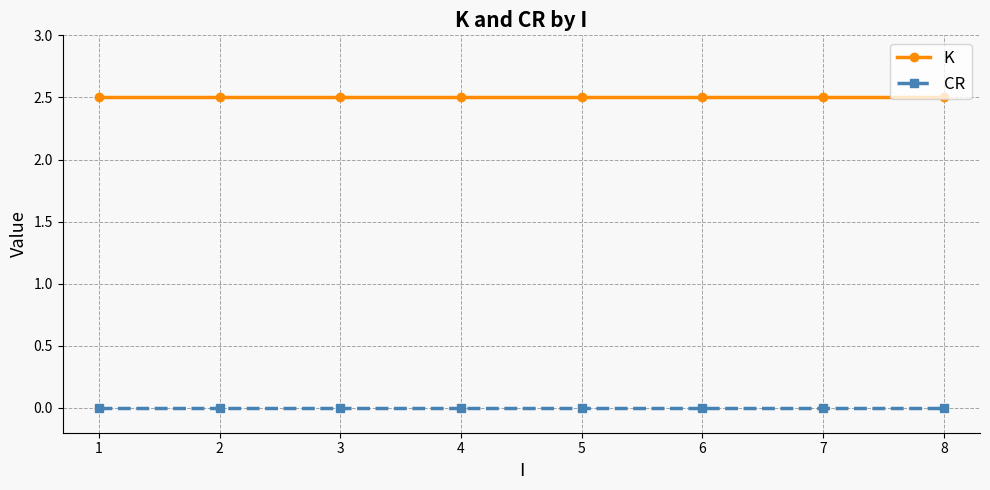

At how many categories does at least one series exceed 1?

8